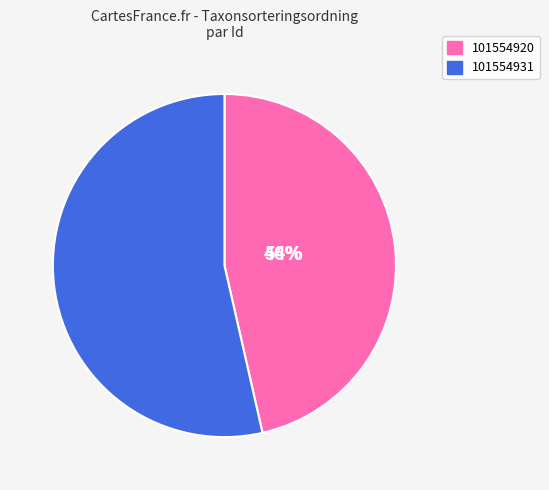

Rank the categories by value from lowest to highest.

101554920, 101554931